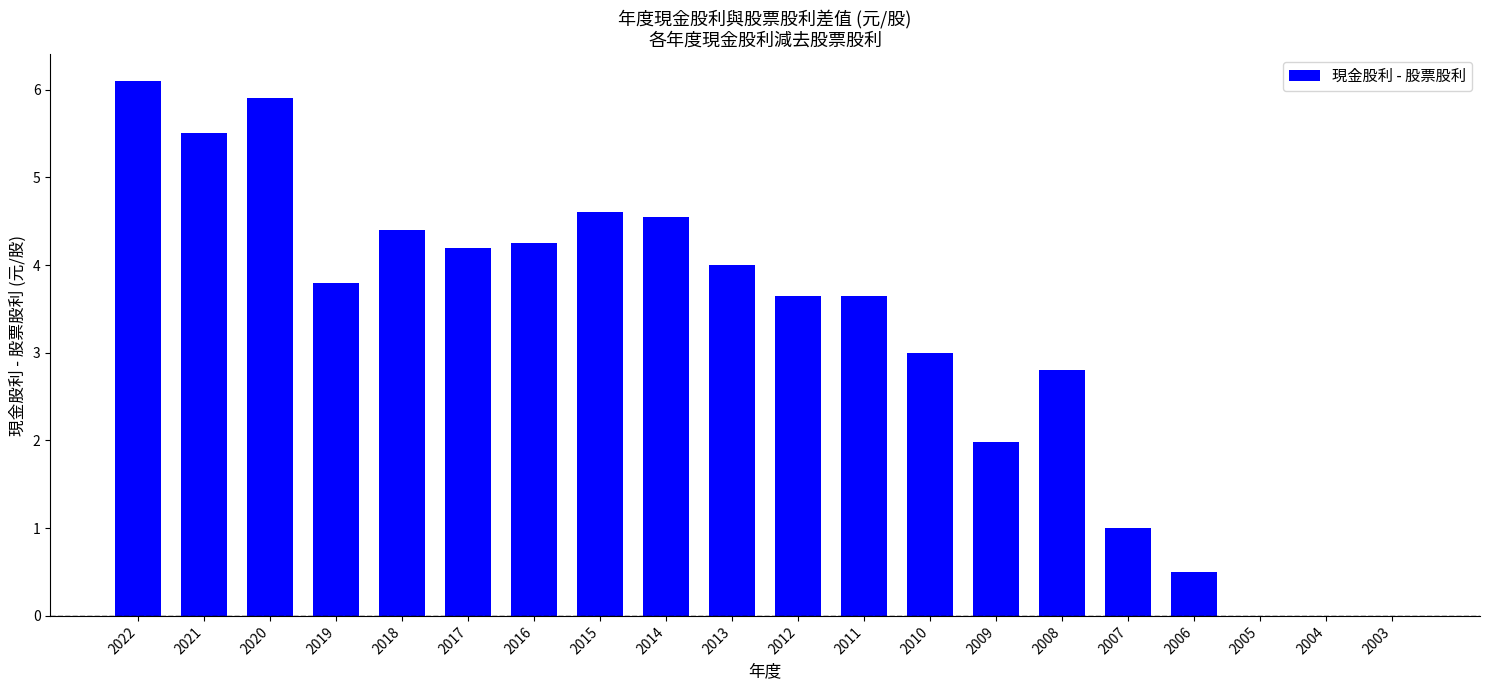

Is it true that the value at 2021 is 5.5?

True